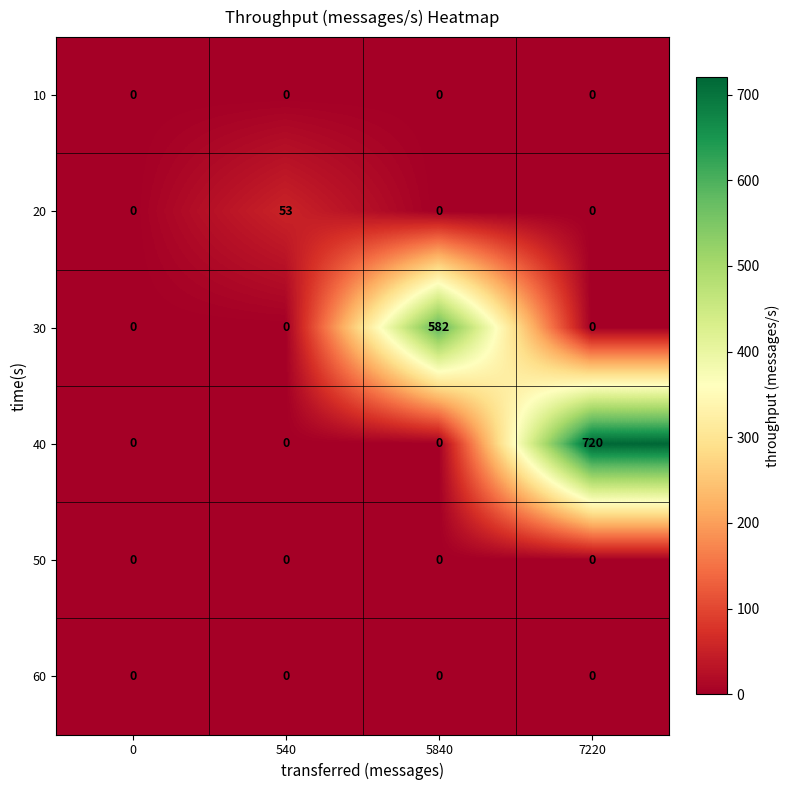

What is the difference between the maximum and minimum values in the 40 series?

720